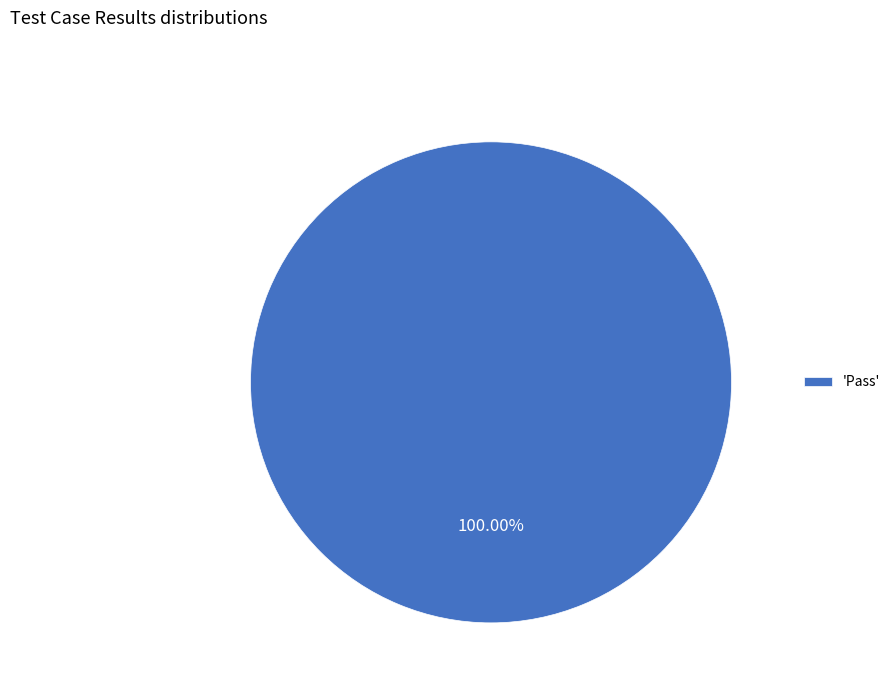

How many slices are in this pie chart?

1